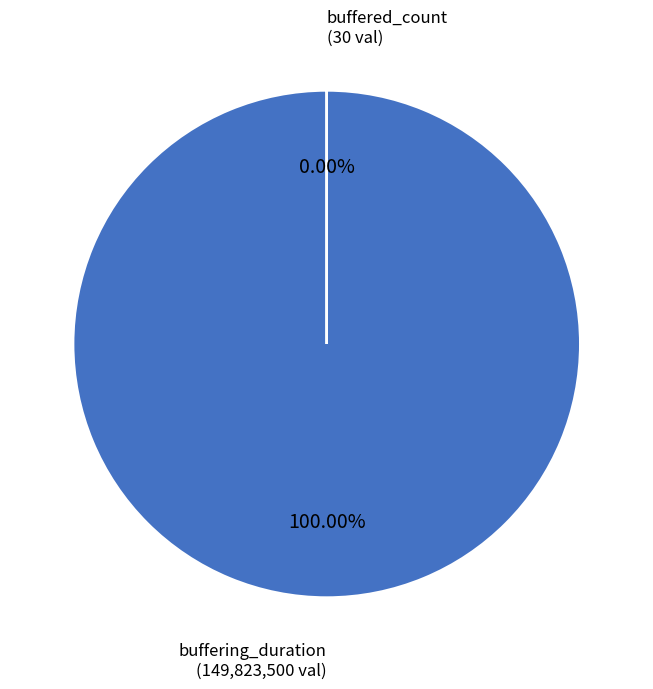

Which has a higher value, buffered_count or buffering_duration?

buffering_duration